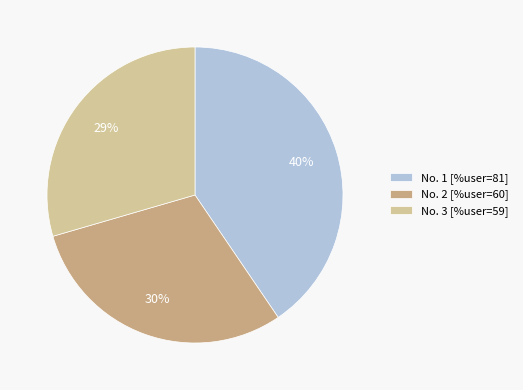

What percentage is the No. 2 [%user=60] slice, to the nearest percent?

30%